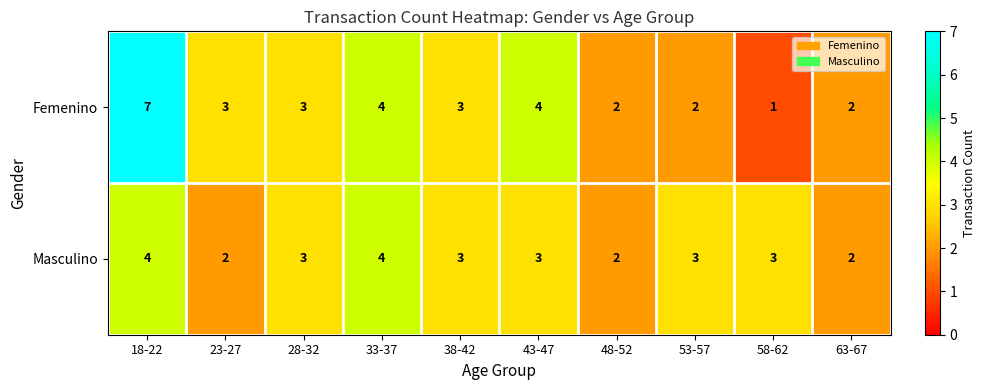

Rank the series at 58-62 from lowest to highest value.

Femenino, Masculino